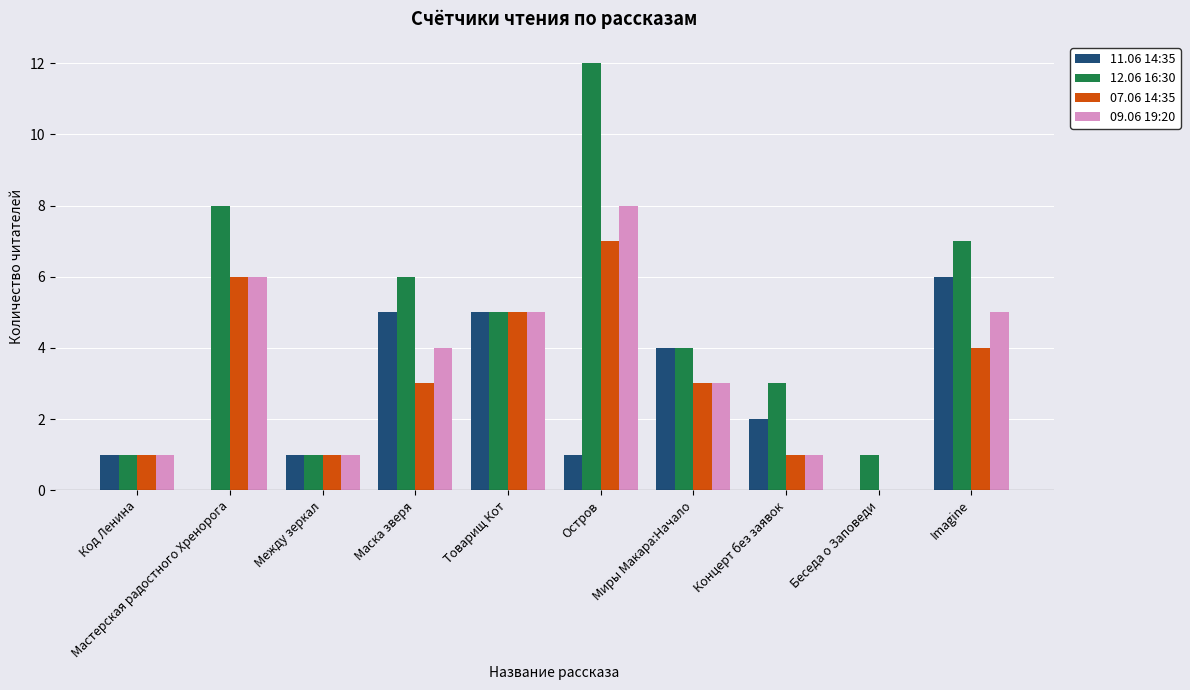

Where does the 09.06 19:20 series first go above 4?

Мастерская радостного Хренорога